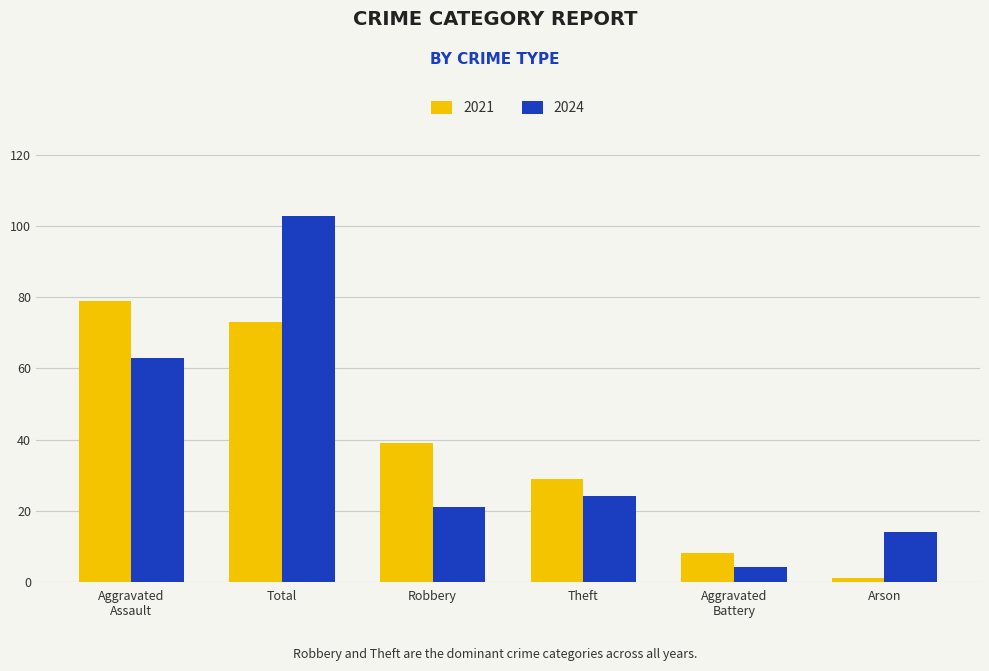

What is the total value across all series at Theft?

53